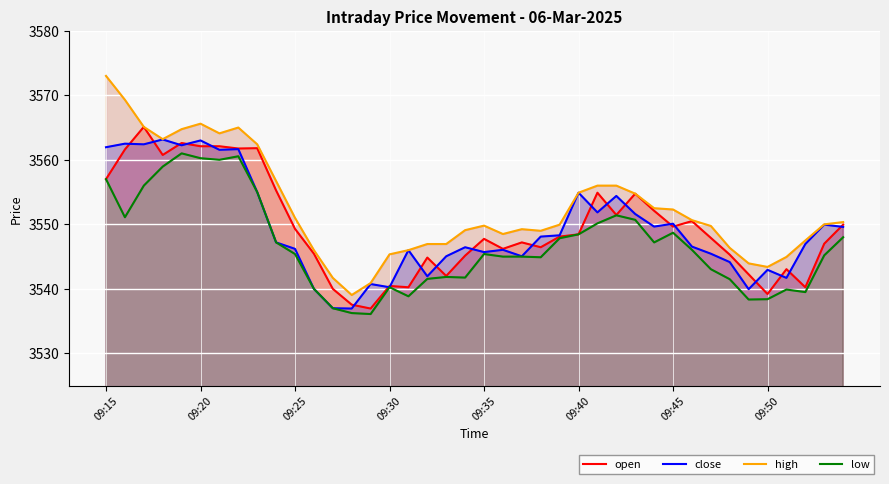

At which category does the chart reach its minimum across all series?

14